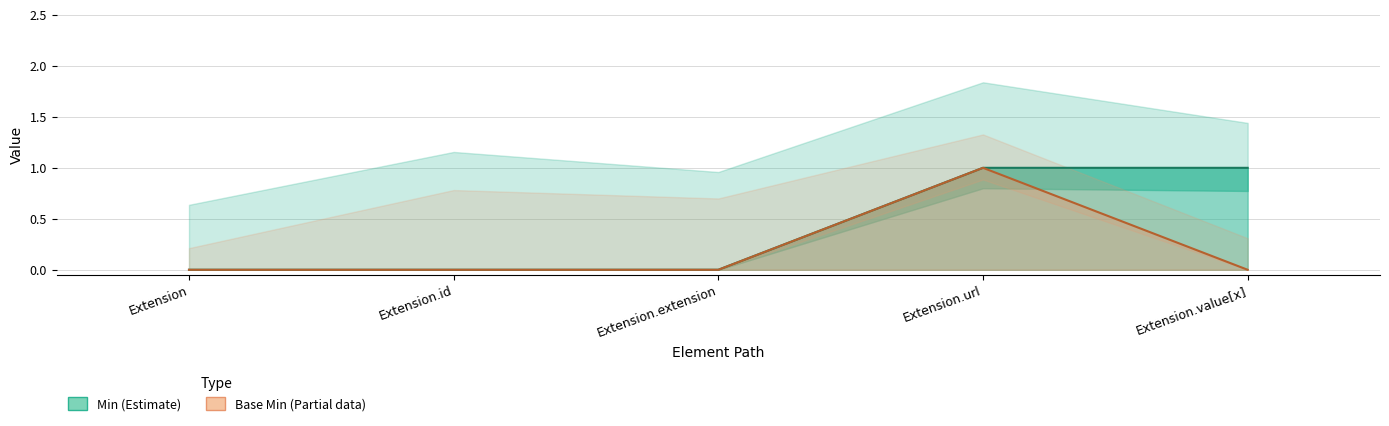

Between Extension.extension and Extension.id, which is larger?

Extension.extension